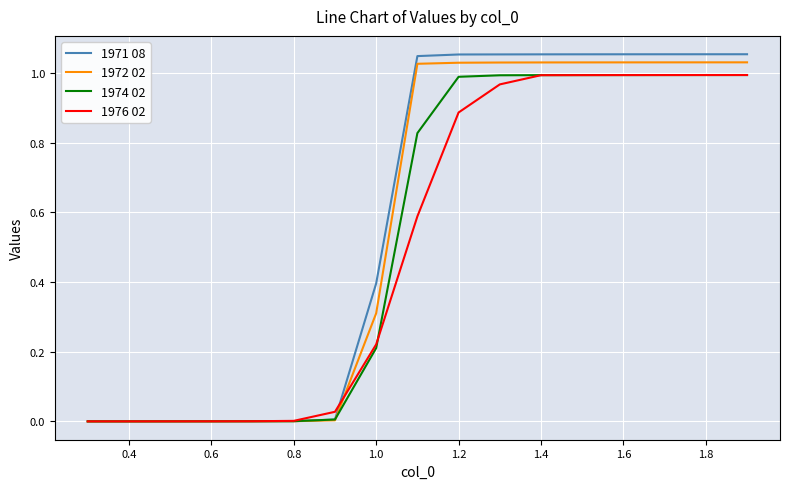

Which series has the widest spread of values?

1971 08